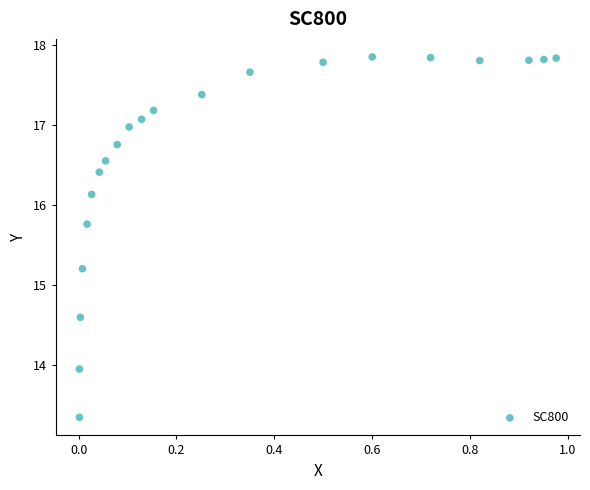

What is the range of Y values (max minus min)?

4.5